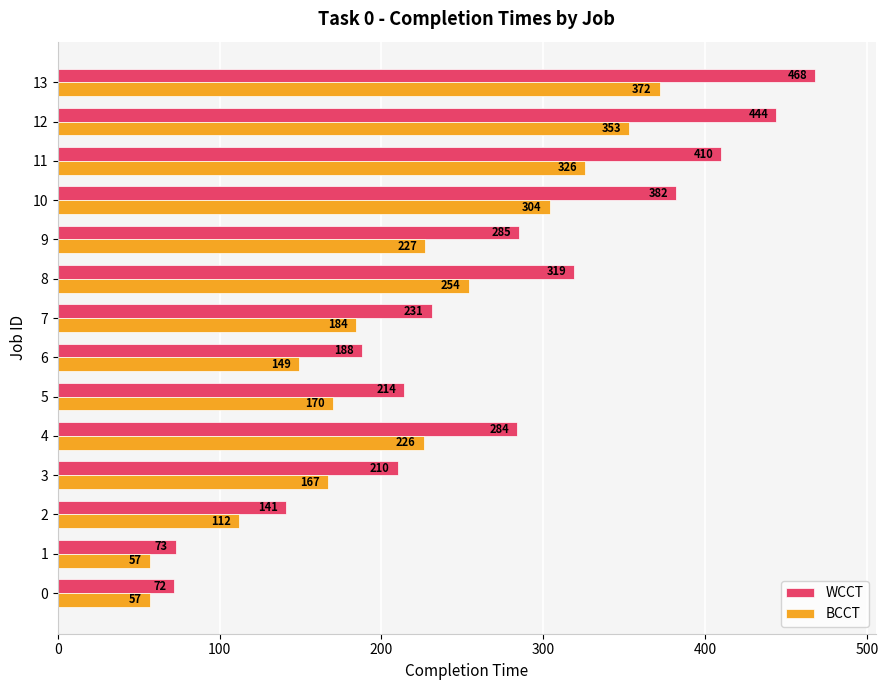

At 3, list the series in order from largest to smallest.

WCCT, BCCT